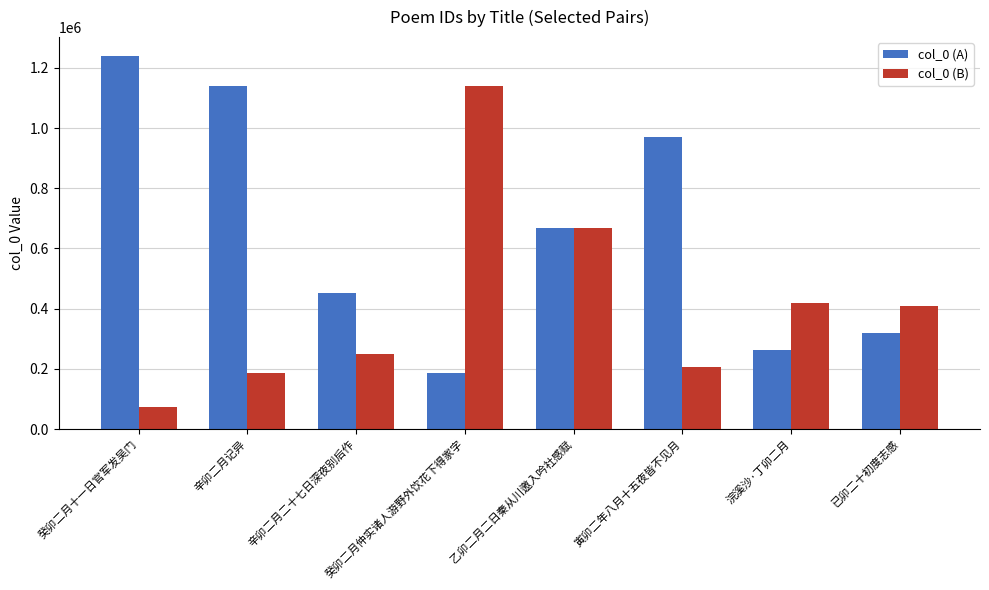

What is the difference between the highest and lowest values at 浣溪沙·丁卯二月?

155555